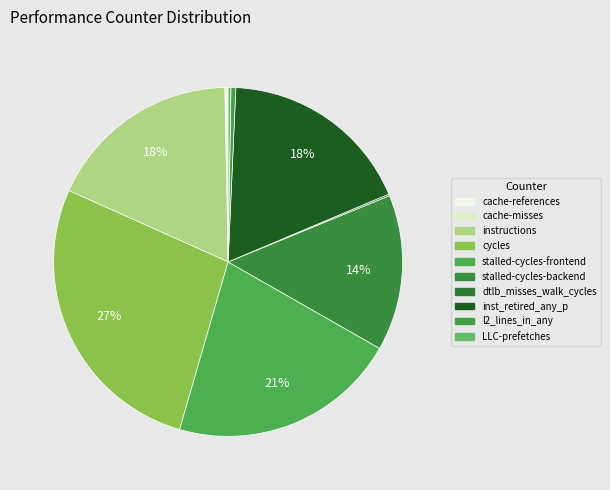

To the nearest percent, what is the difference between the largest and smallest slice percentages?

27%